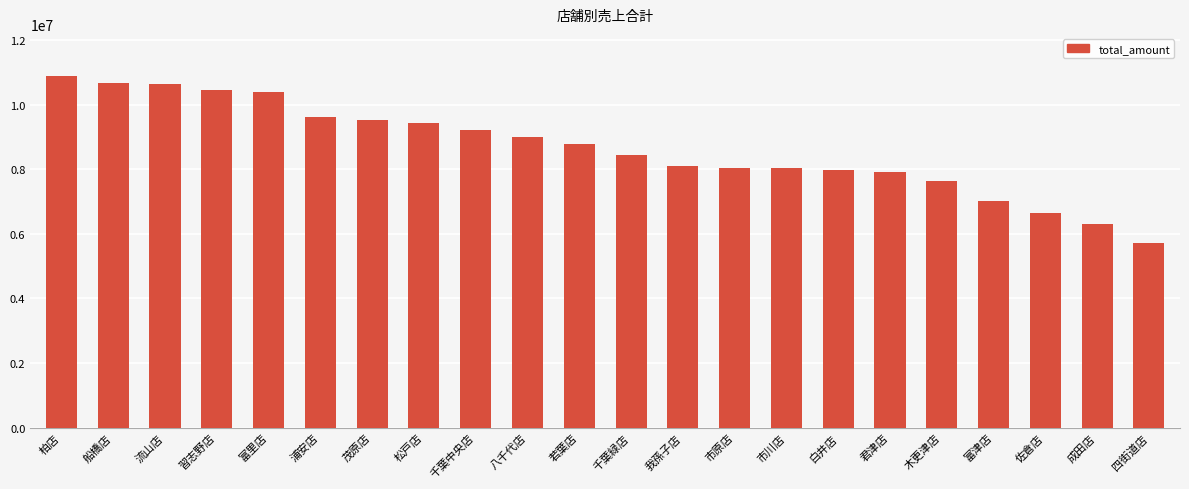

Between 千葉緑店 and 木更津店, which is larger?

千葉緑店